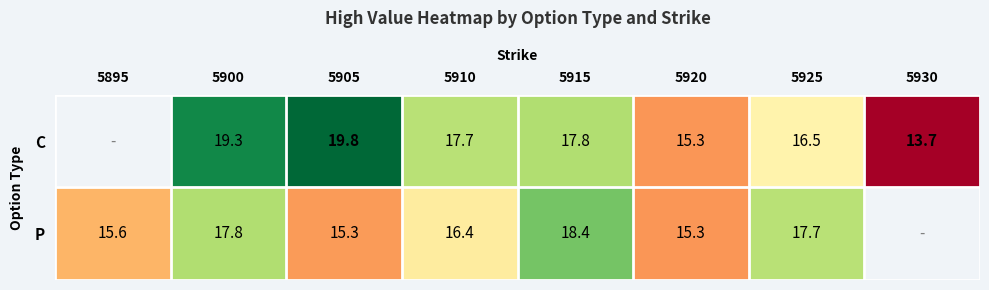

At which category is the sum across all series the highest?

5900